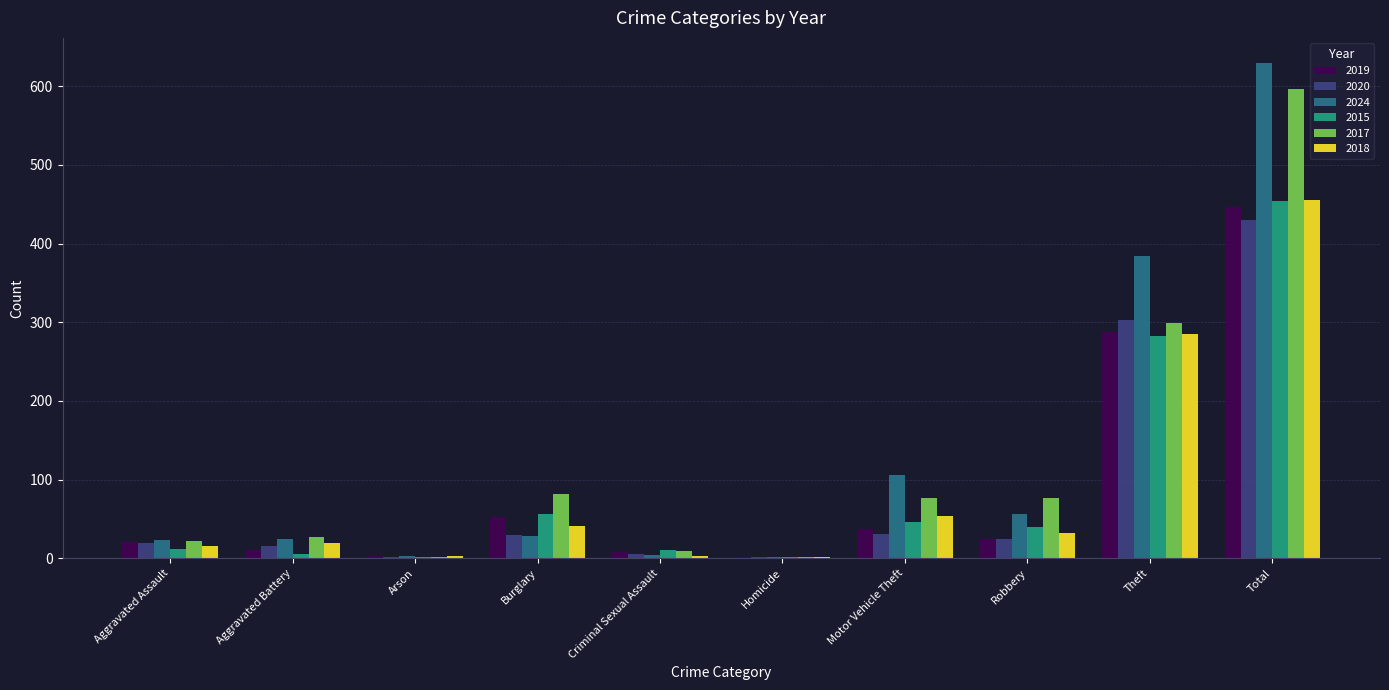

At which category is the sum across all series the highest?

Total